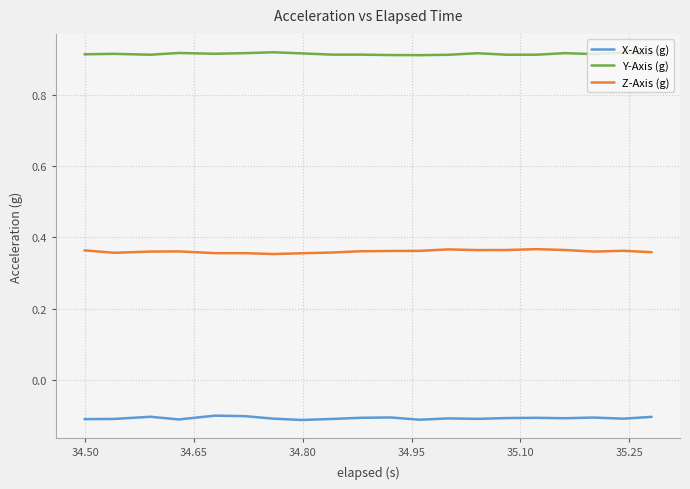

List the series in order of their peak value, highest first.

Y-Axis (g), Z-Axis (g), X-Axis (g)